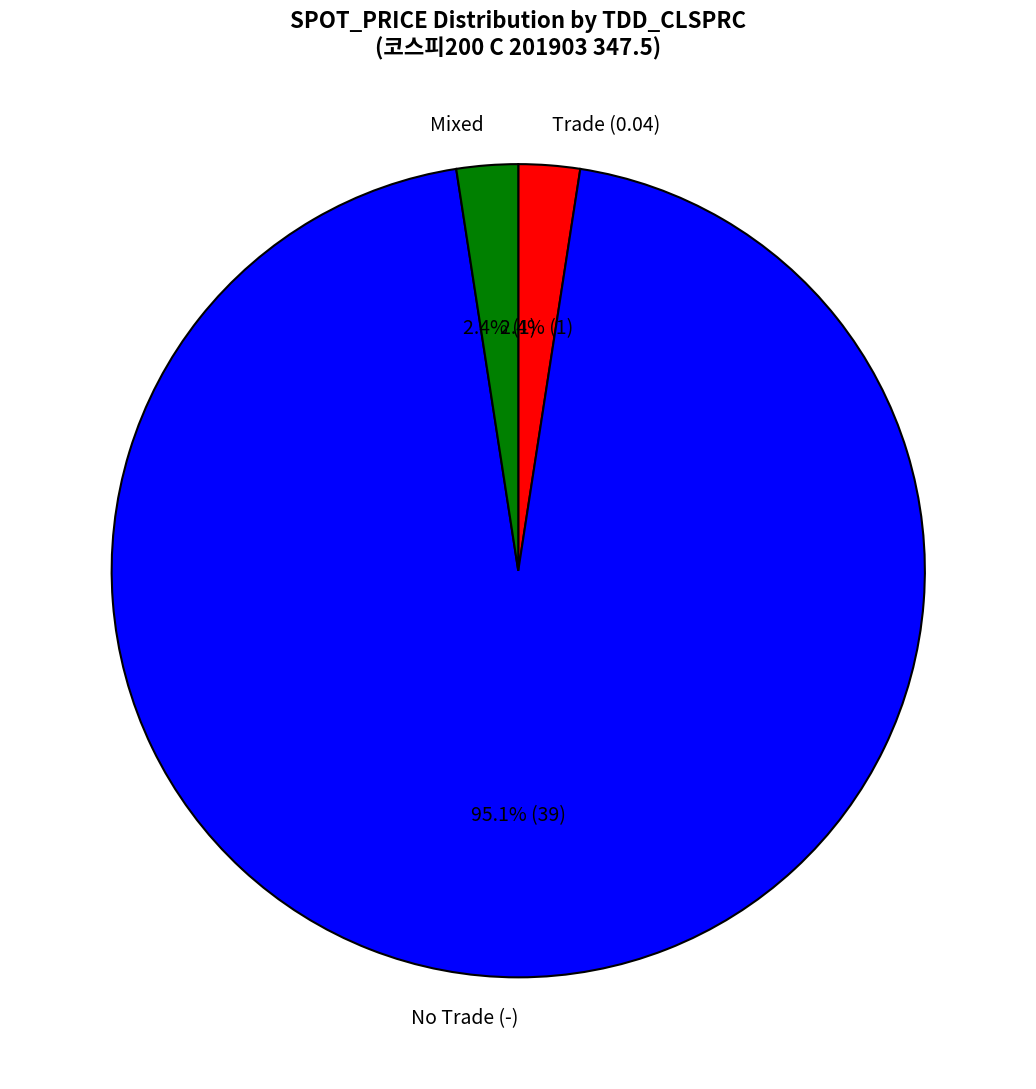

What is the largest slice in the pie chart?

No Trade (-)